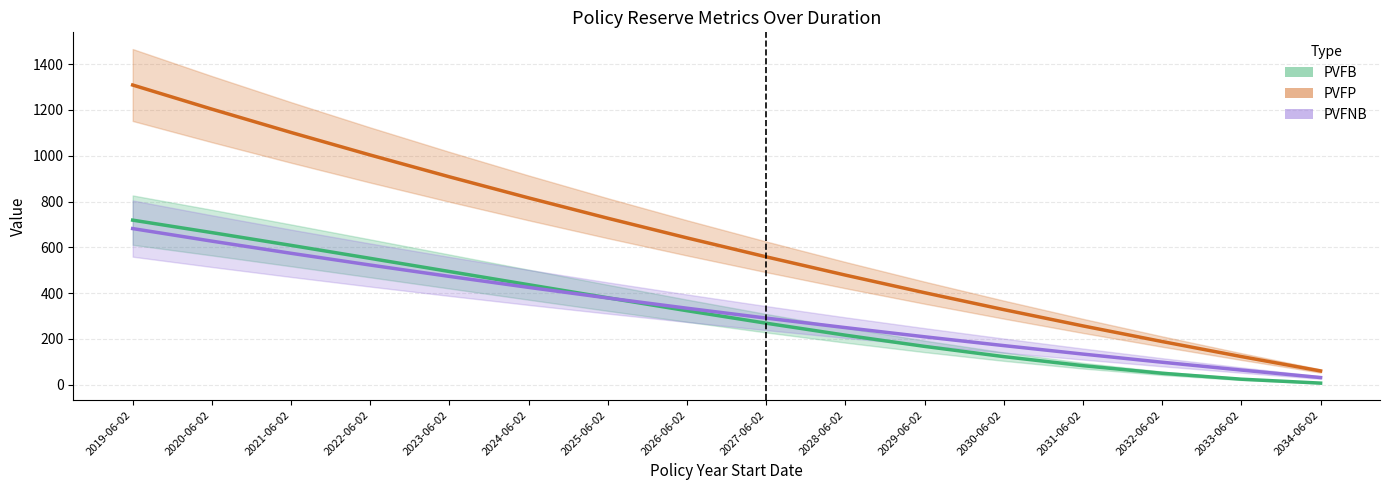

How many values in the PVFNB series are below 334?

8